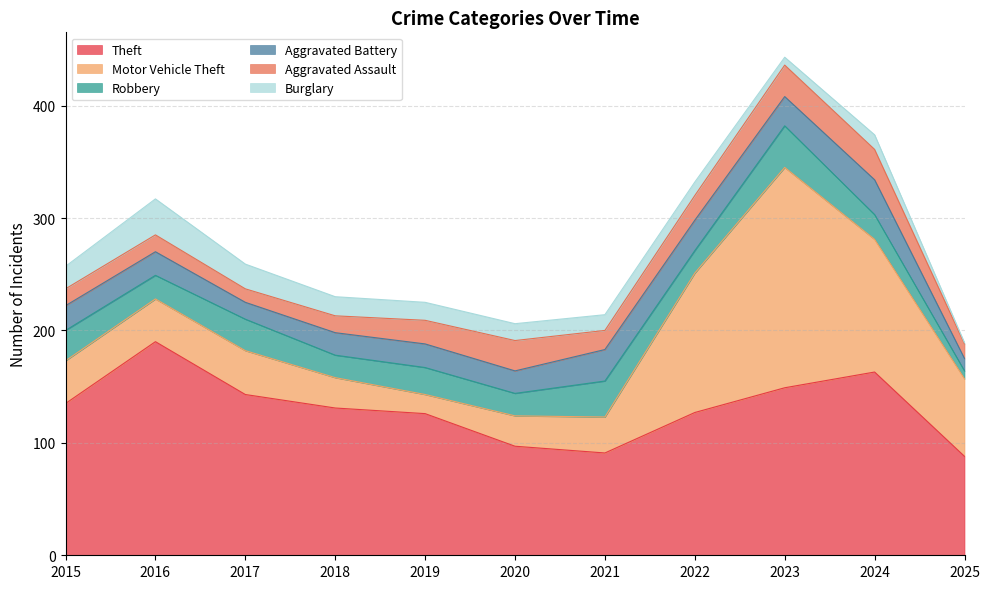

How many intersections are there between Aggravated Battery and Motor Vehicle Theft?

2